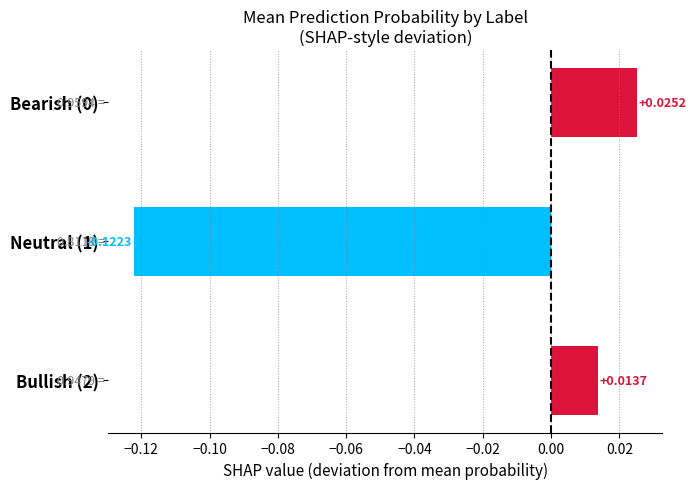

Which has a higher value, Neutral (1) or Bullish (2)?

Bullish (2)